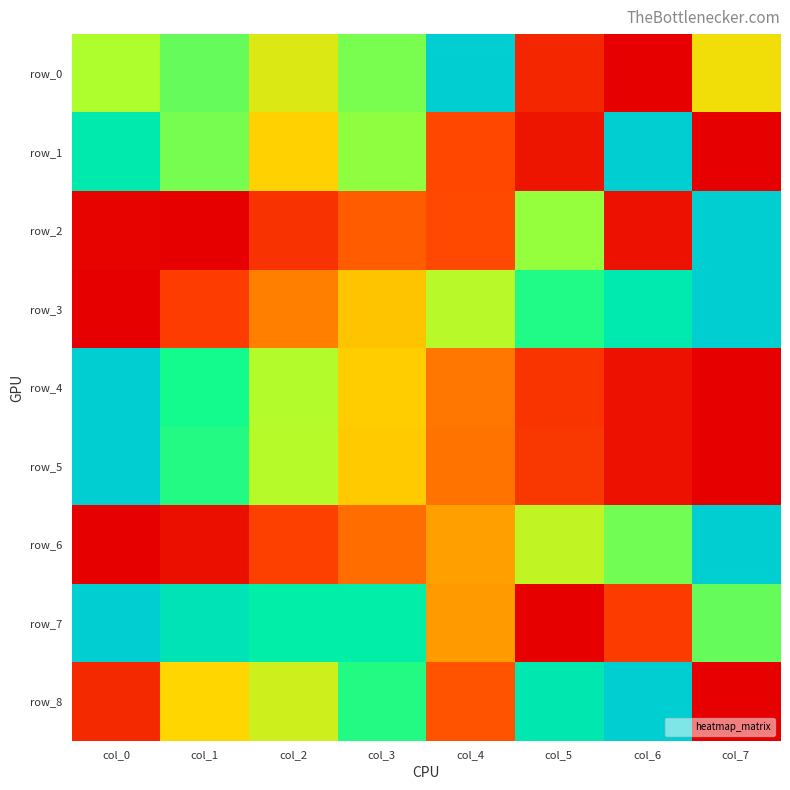

At which label is row_1 closest to 0?

col_7